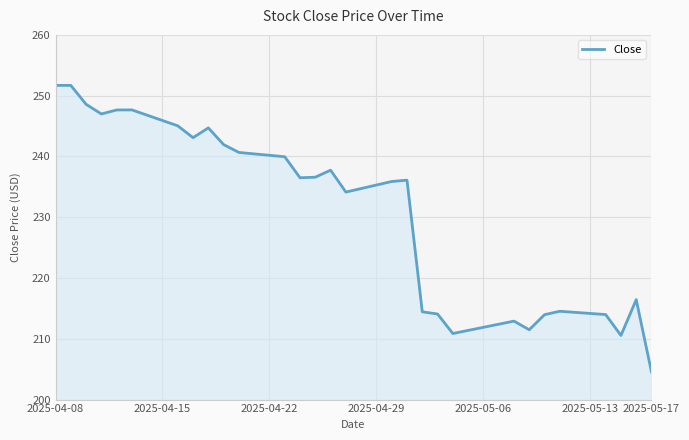

What is the minimum value shown in the chart?

204.5